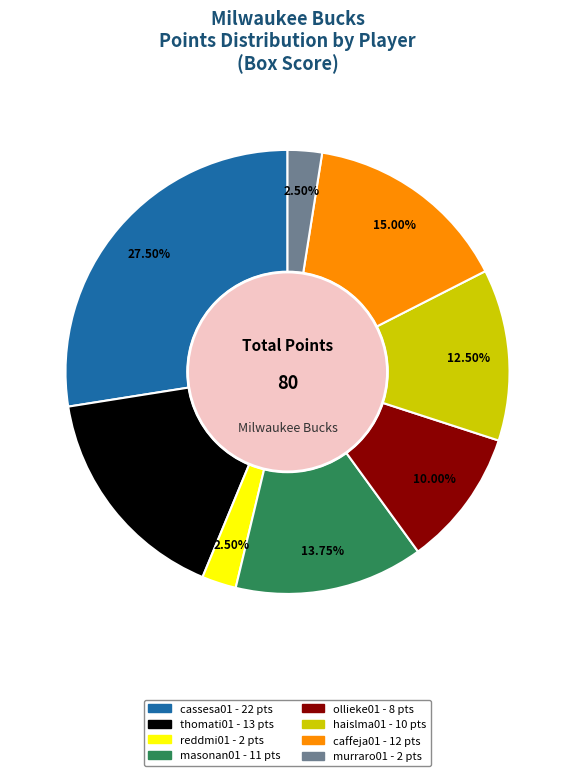

Is there a majority slice in this chart?

No